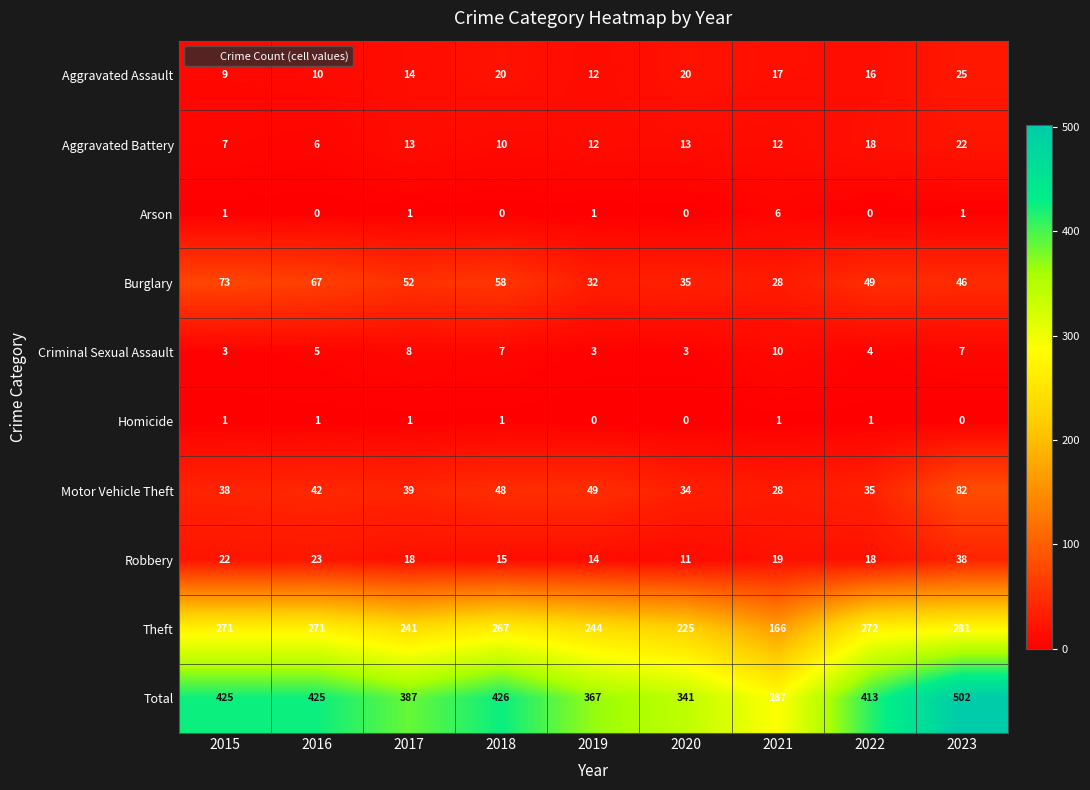

What is the approximate value of Burglary at 2017?

52